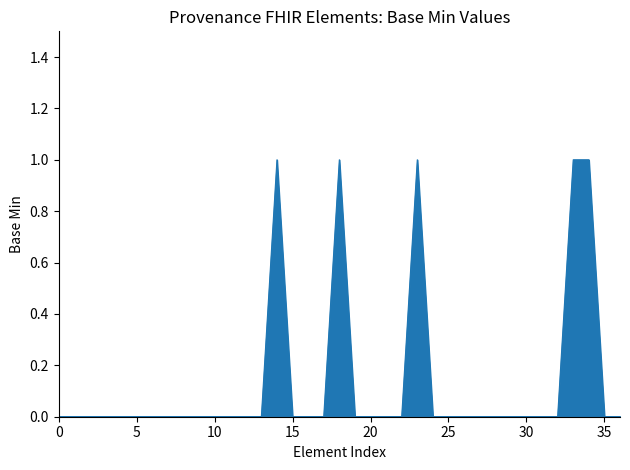

What is the label of the 28th point from the right?

9